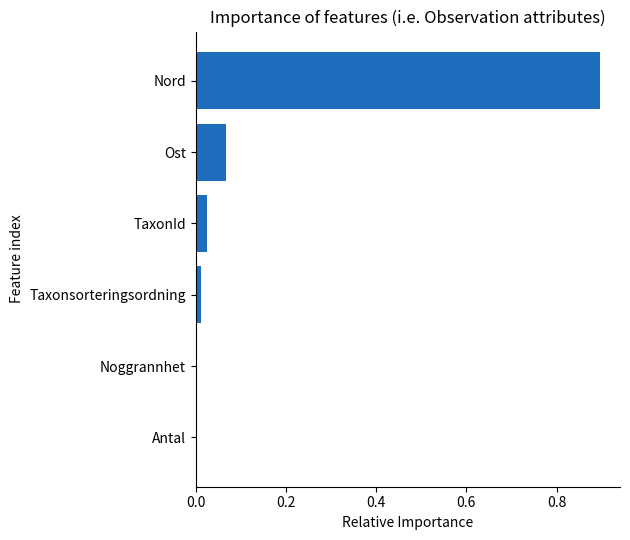

Is it true that the value at Noggrannhet is 0.0?

True